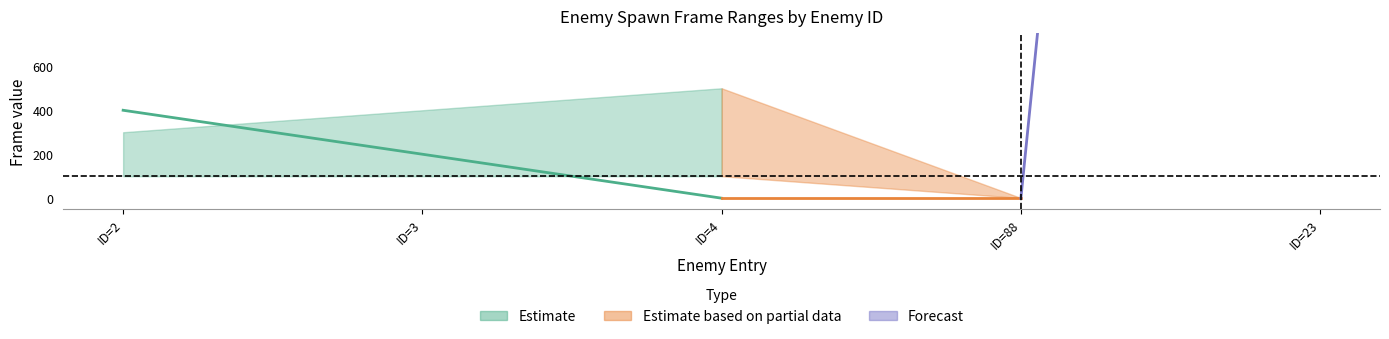

Is it true that appear equals 8 at ID=4?

True